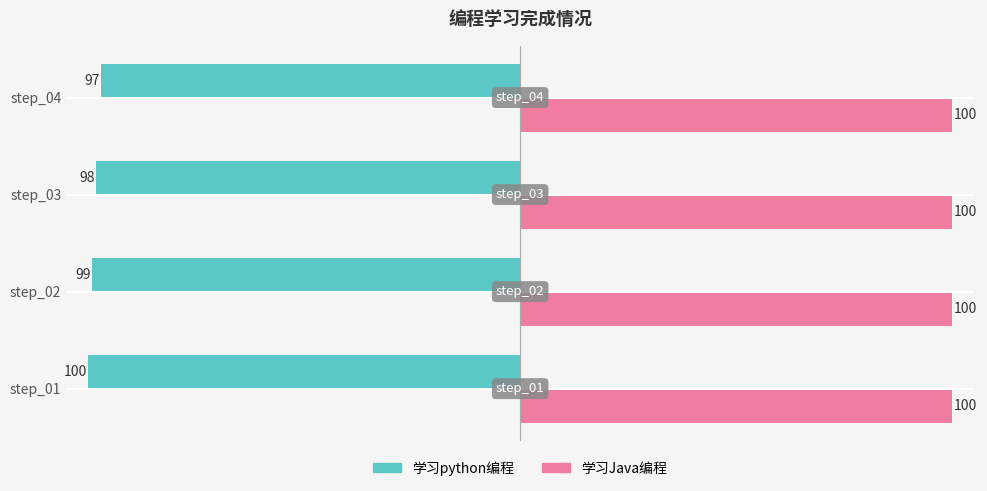

At which label is 学习python编程 closest to -98?

step_03